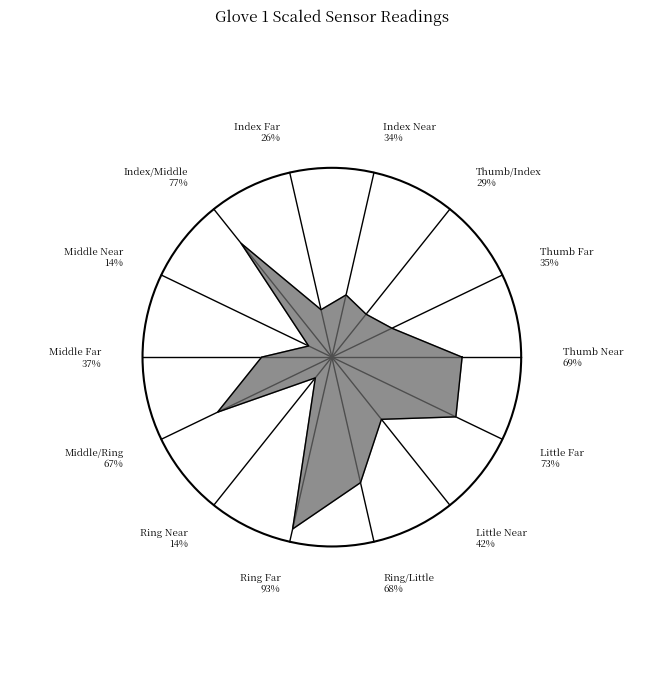

To the nearest percent, what portion does Thumb/Index represent?

4%